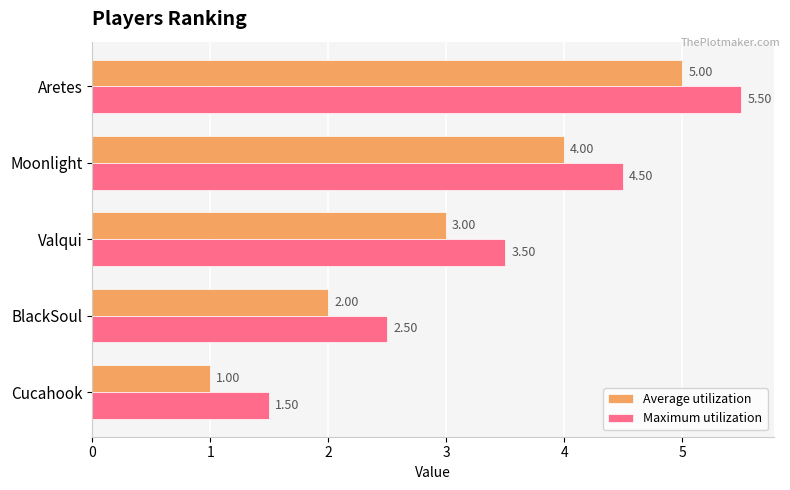

Rank the series by their average value, from lowest to highest.

Average utilization, Maximum utilization